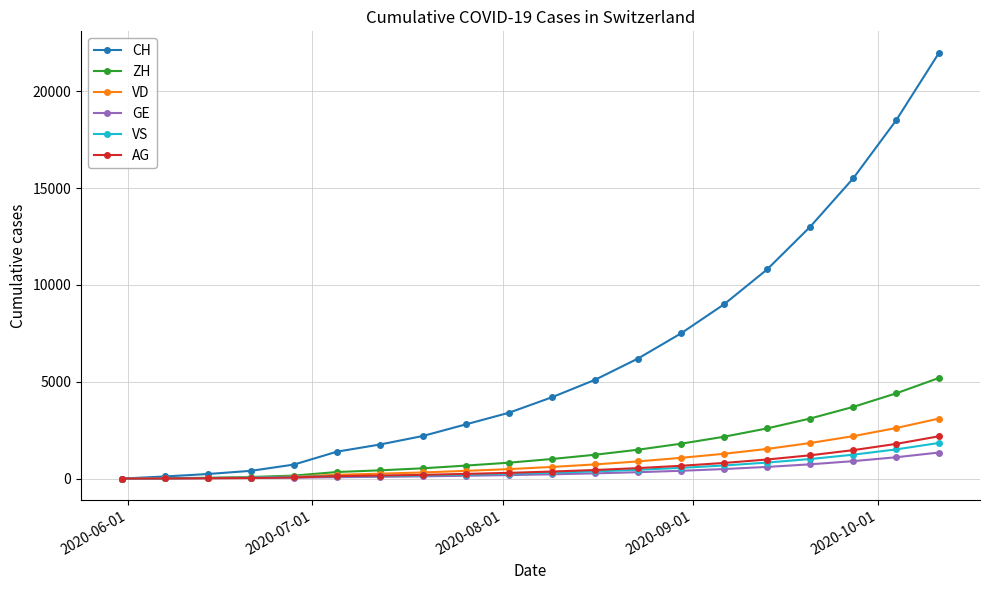

How many data points does each series have?

20